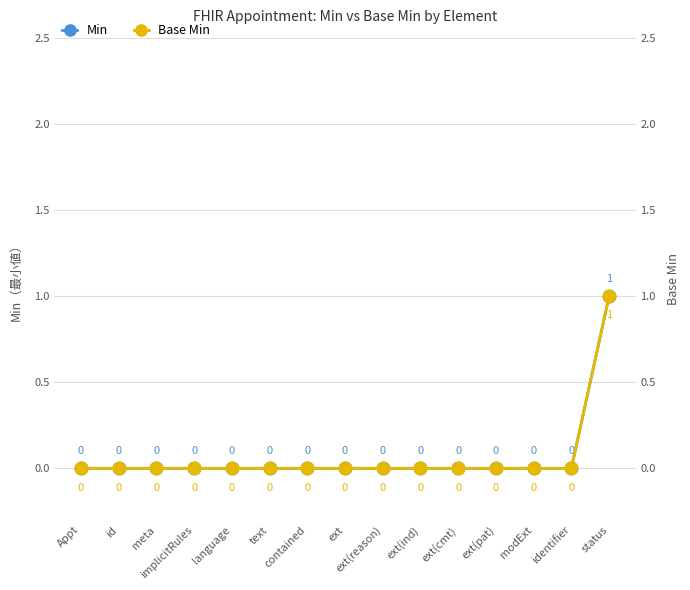

True or false: Base Min and Min intersect in this chart.

False